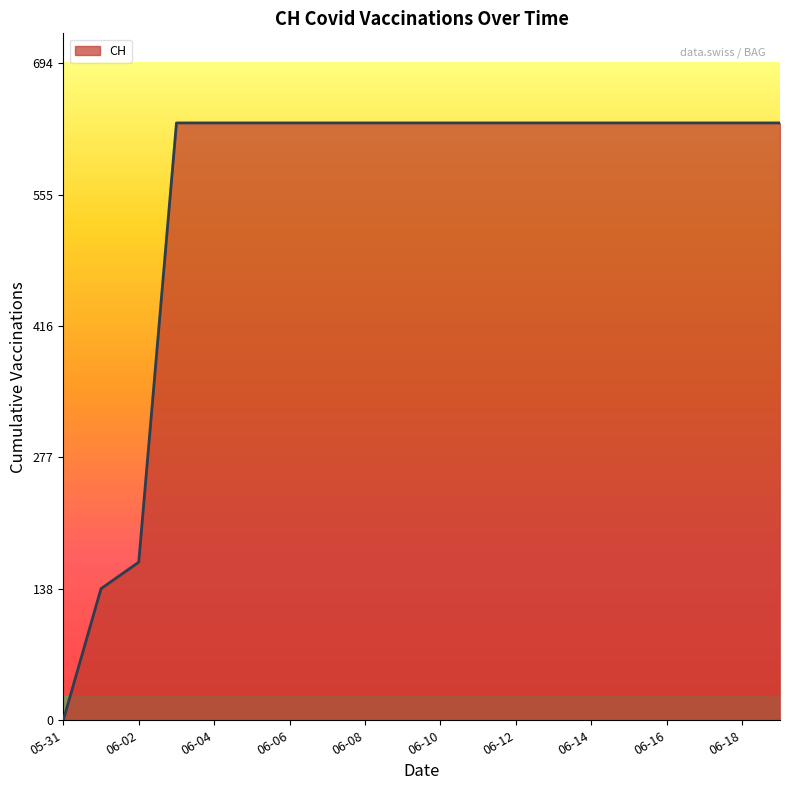

What is the sum of all values?

11033